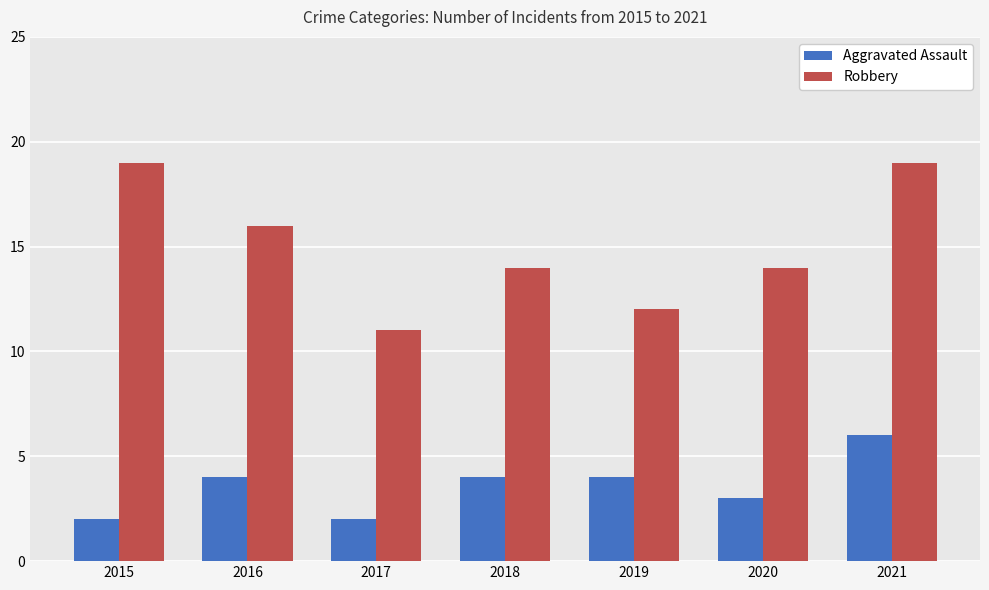

Which category has the highest value in the Aggravated Assault series?

2021